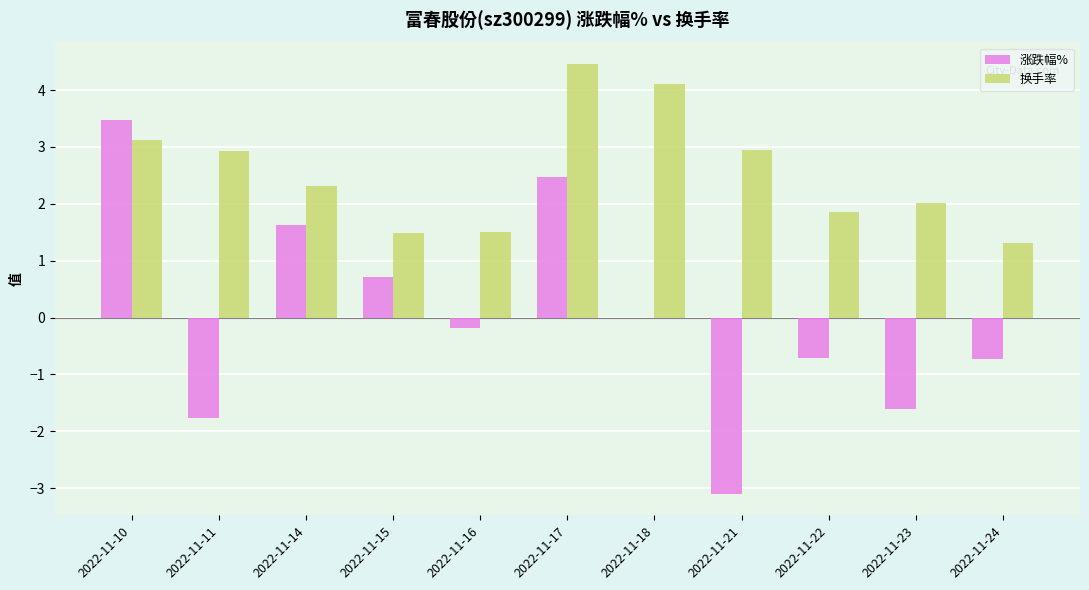

What is the sum of all 换手率 values?

28.1